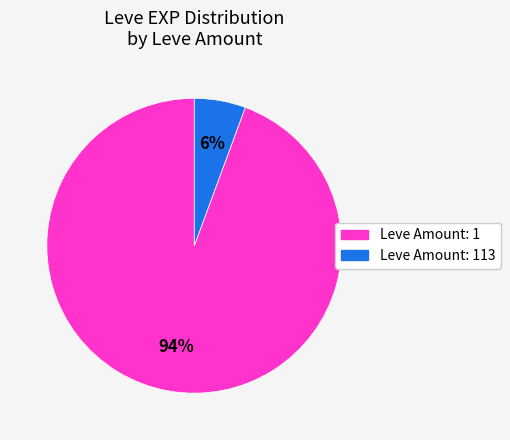

To the nearest percent, what is the average slice percentage?

50%